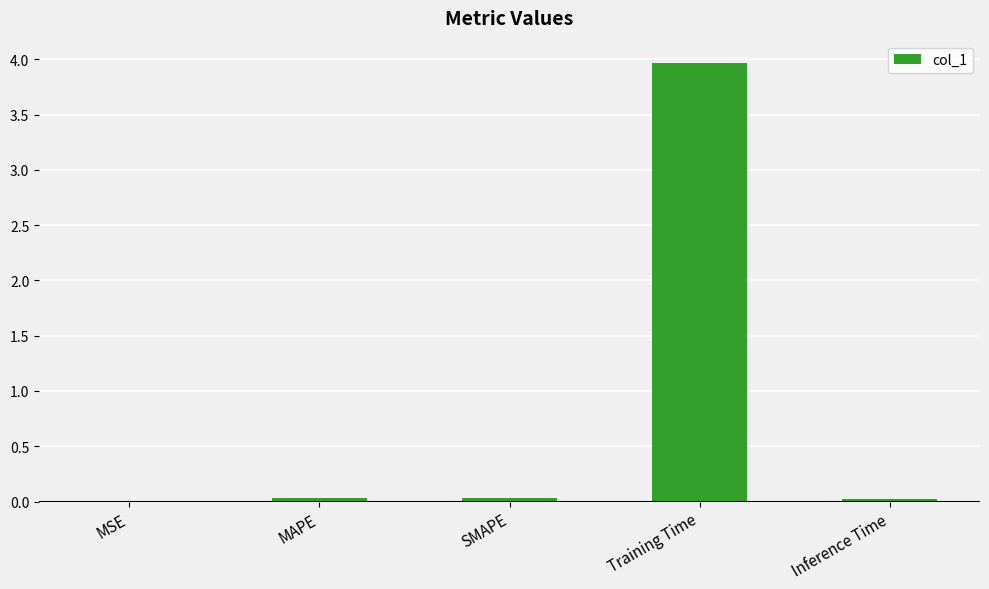

What is the sum of all values?

4.1